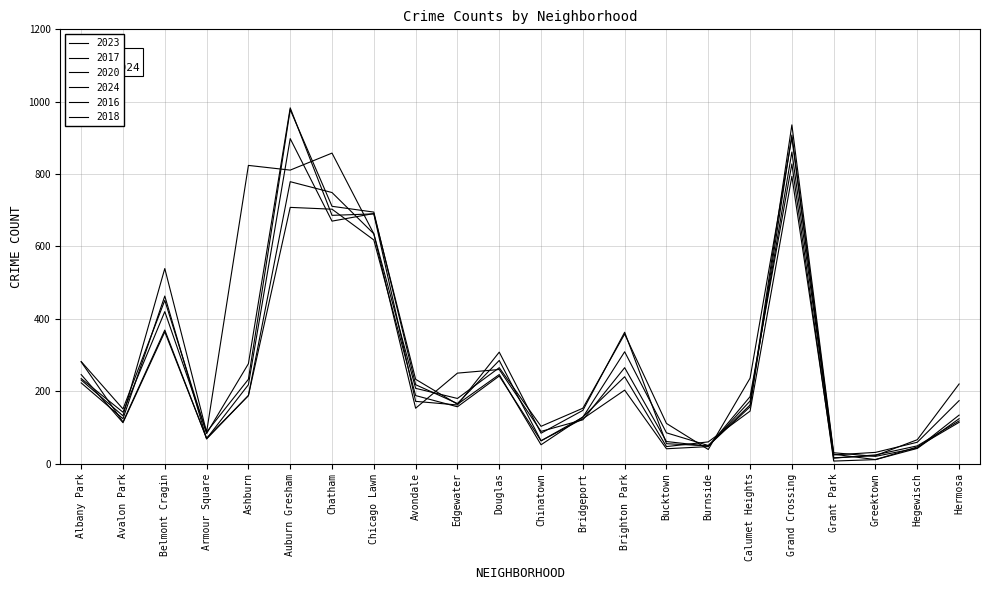

Is it true that 2018 equals 69 at Armour Square?

True